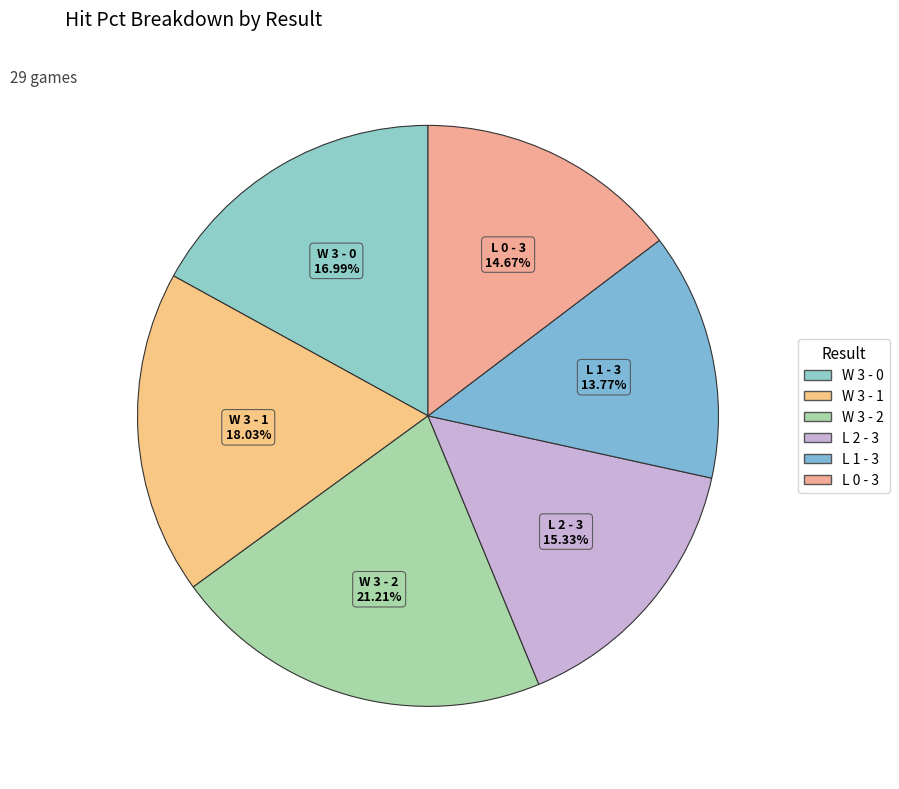

How many segments does this pie chart have?

6